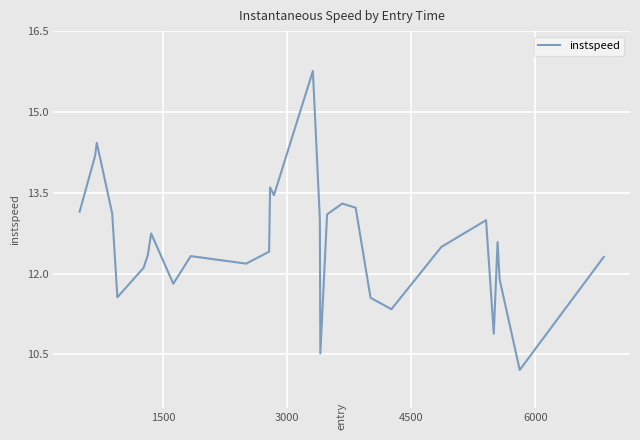

What is the minimum value shown in the chart?

10.2